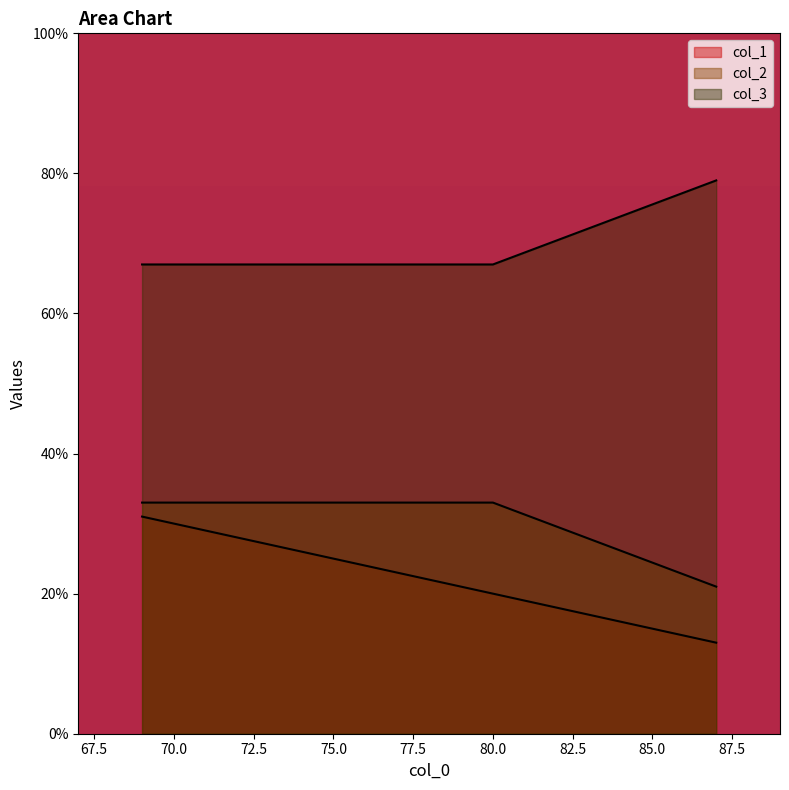

Which has a higher value, 87 or 80?

80